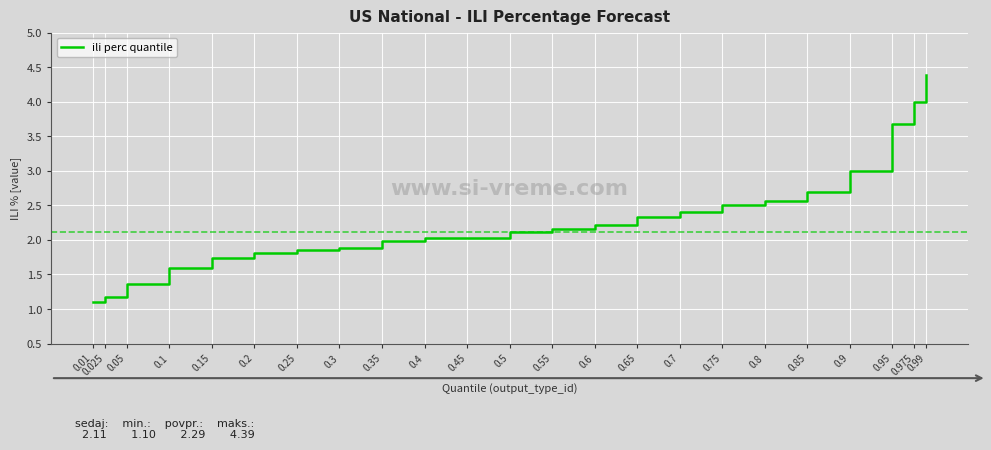

What is the difference between the maximum and minimum values?

3.3